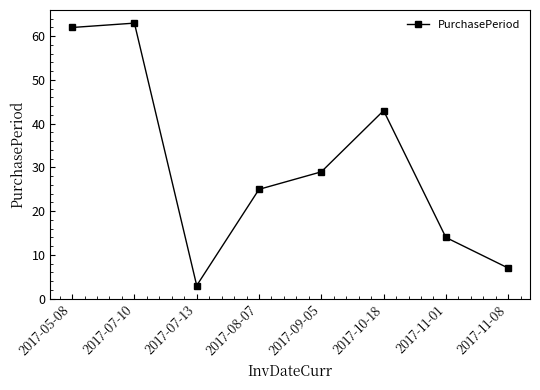

Reading left to right, transcribe all the data shown in this chart.

2017-05-08=62	2017-07-10=63	2017-07-13=3	2017-08-07=25	2017-09-05=29	2017-10-18=43	2017-11-01=14	2017-11-08=7